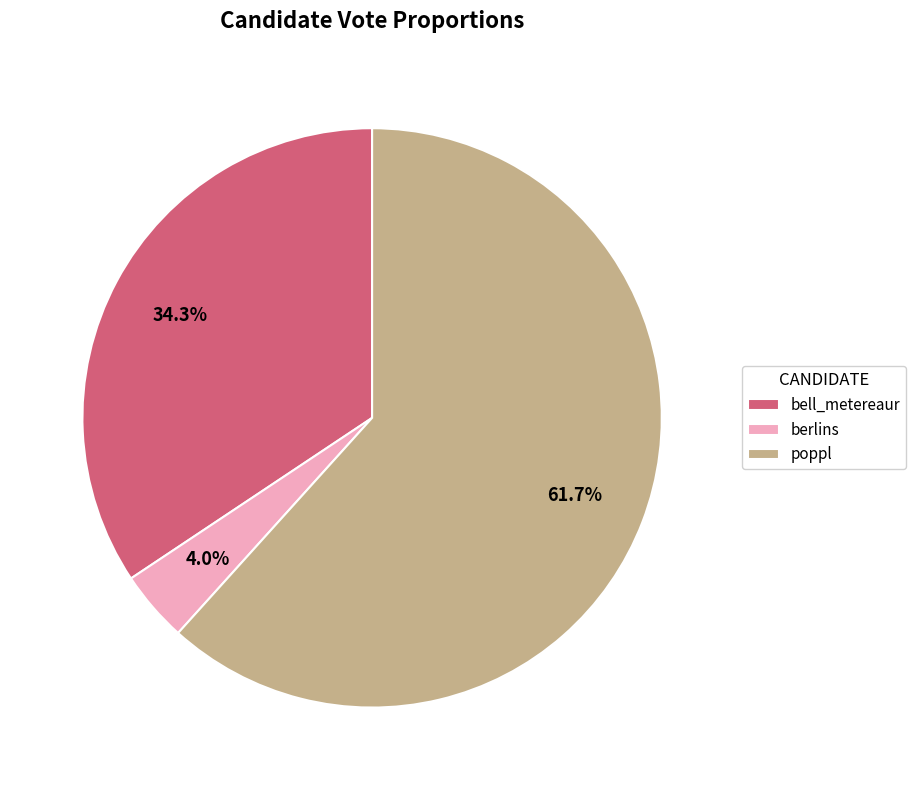

How many slices are in this pie chart?

3